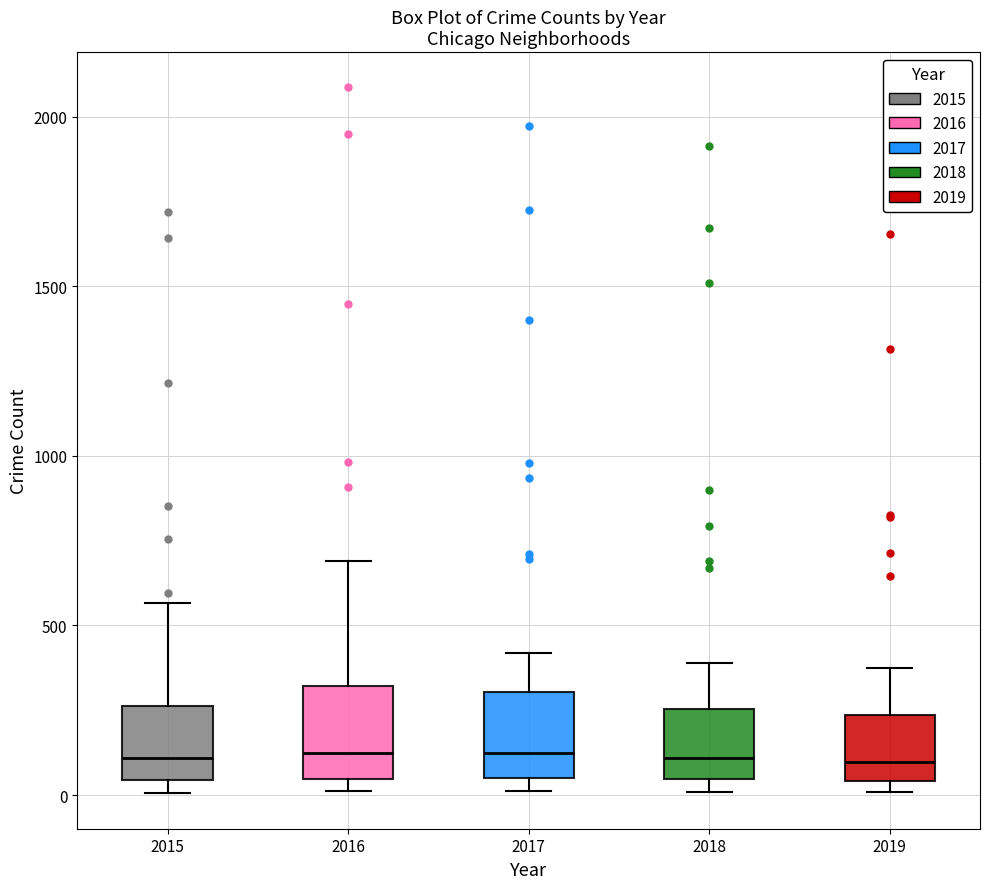

Reading left to right, read every box against the y-axis: the position of its median line, the range the box covers, and the ends of its whiskers. The values are not printed on the chart, so give them approximately, as read against the axis.

2015: median 100, box 50 to 250, whiskers 0 to 550
2016: median 150, box 50 to 300, whiskers 0 to 700
2017: median 100, box 50 to 300, whiskers 0 to 400
2018: median 100, box 50 to 250, whiskers 0 to 400
2019: median 100, box 50 to 250, whiskers 0 to 400